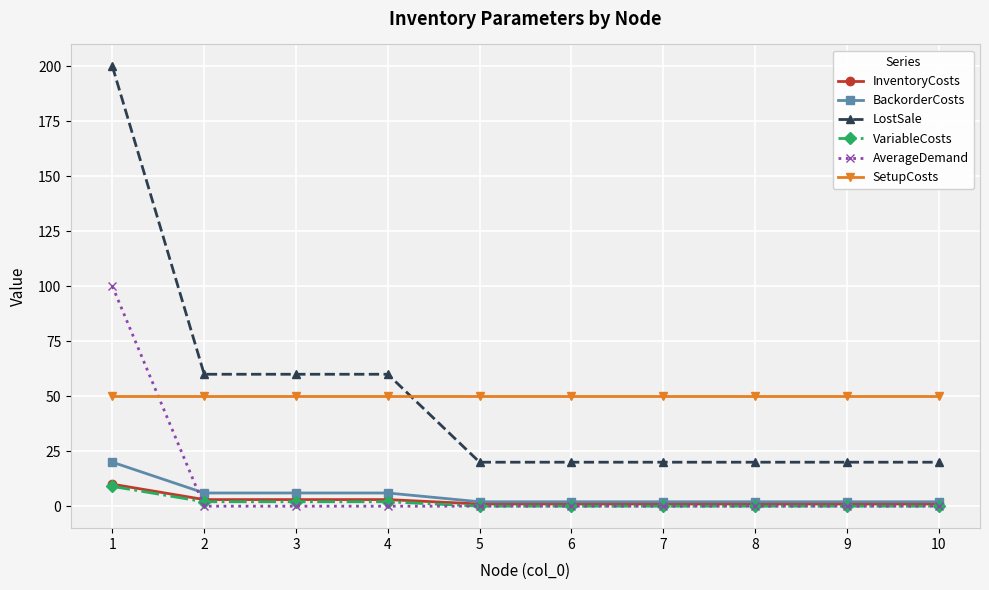

True or false: VariableCosts and LostSale intersect in this chart.

False